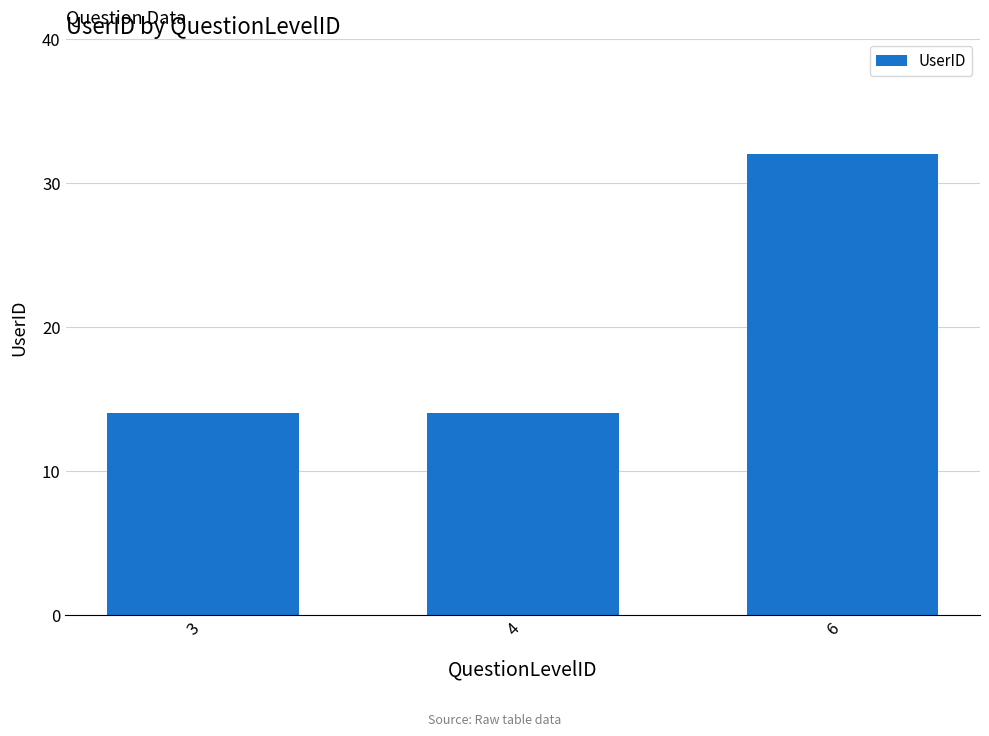

What is the ratio of the value at 4 to the value at 6?

0.4